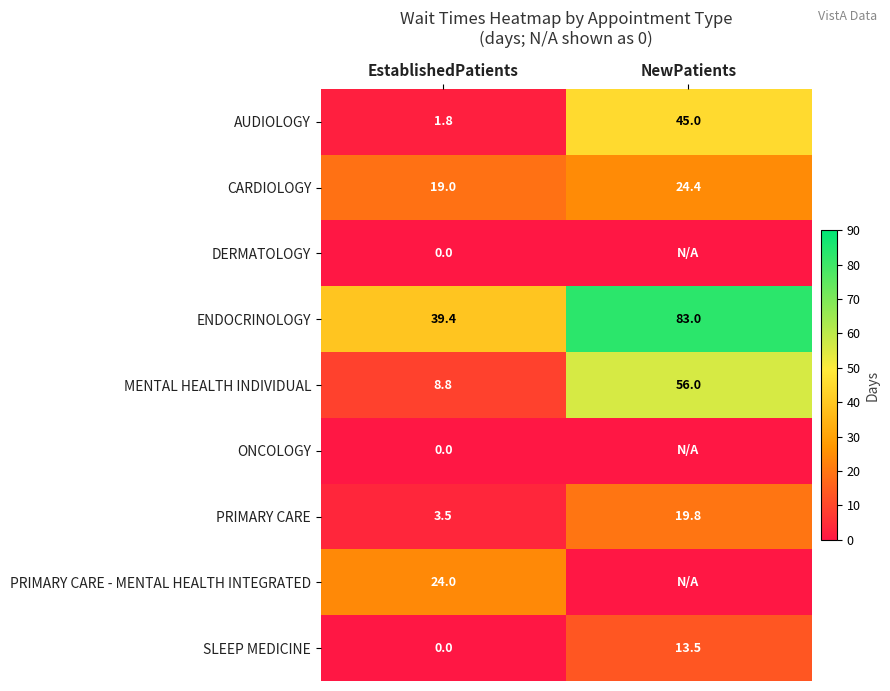

What is the sum of the CARDIOLOGY values at EstablishedPatients and NewPatients?

43.4